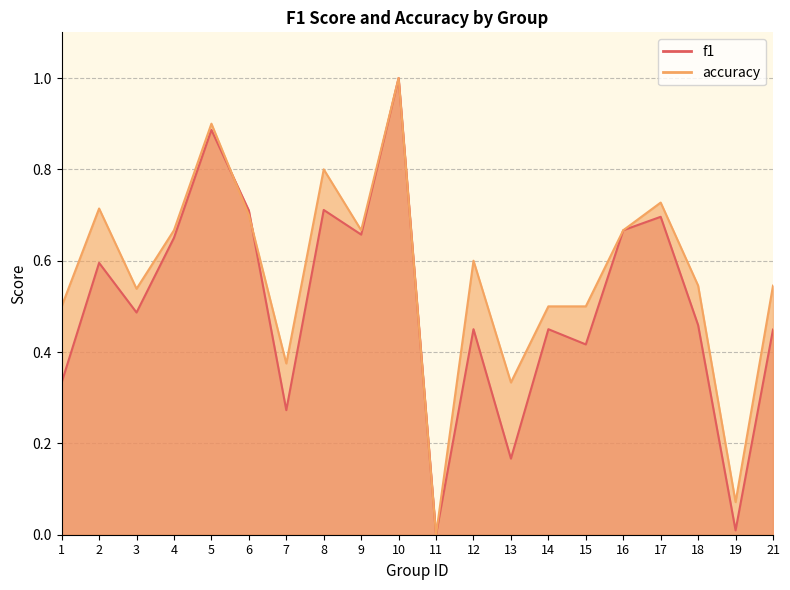

The accuracy series shows 0.3 at 14. True or false?

False